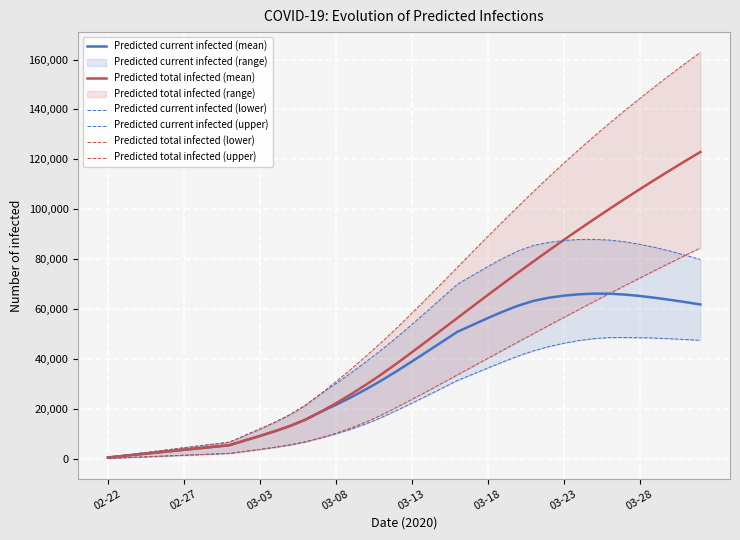

True or false: Predicted total infected (mean) and Predicted total infected (lower) cross at least once.

False